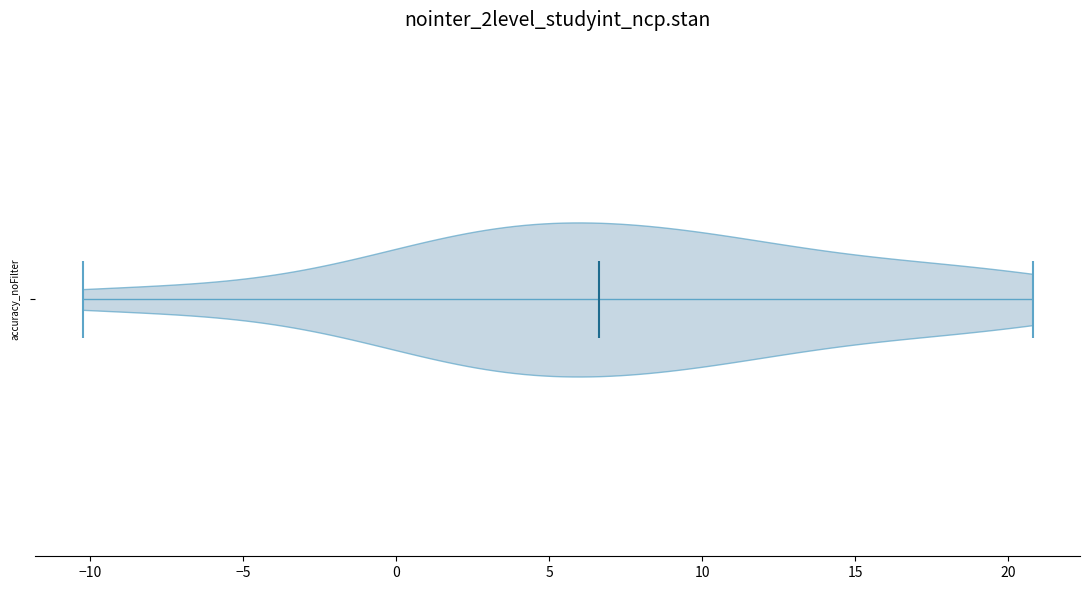

What is the lowest point the violin reaches on the x-axis? The values are not printed on the chart, so give them approximately, as read against the axis.

-10.0